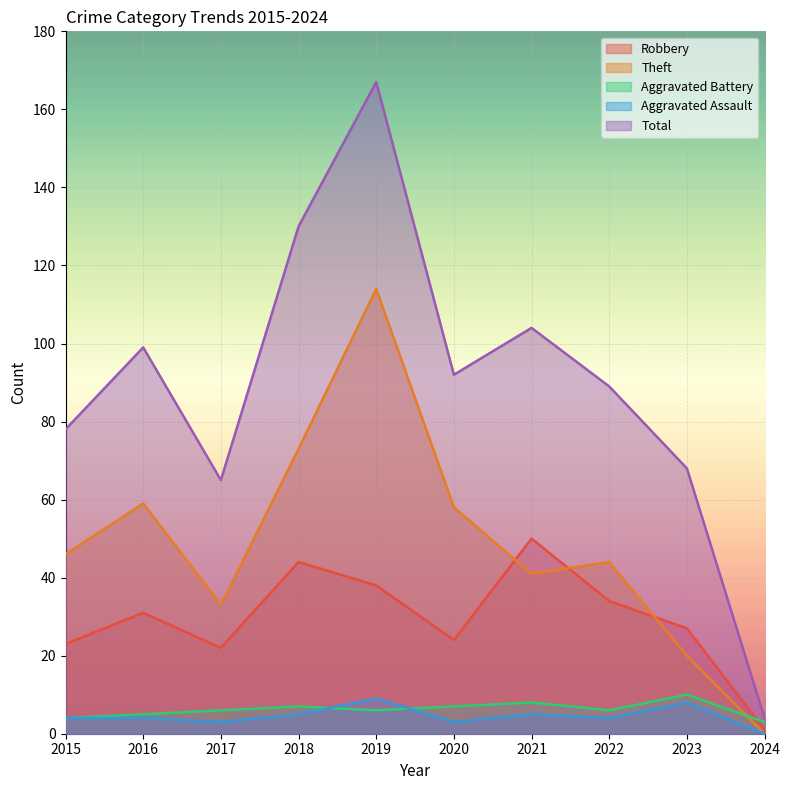

True or false: Aggravated Assault has more than 1 points higher than both neighbors.

True